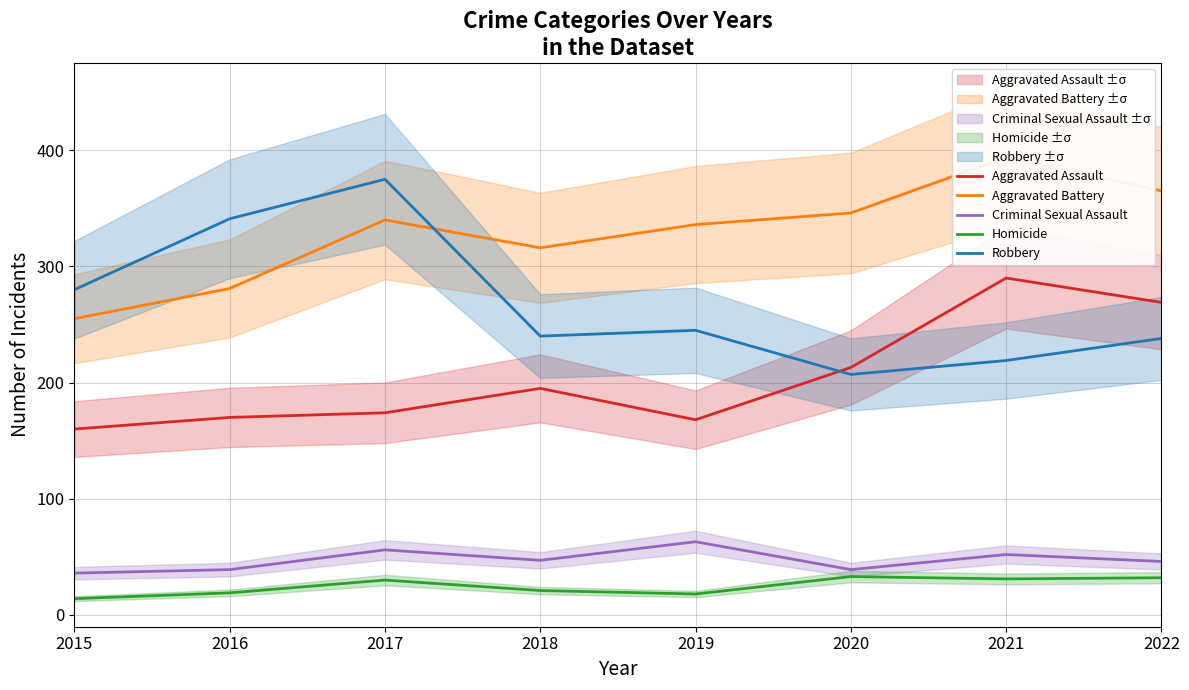

True or false: Homicide has more than 0 interior local peaks.

True